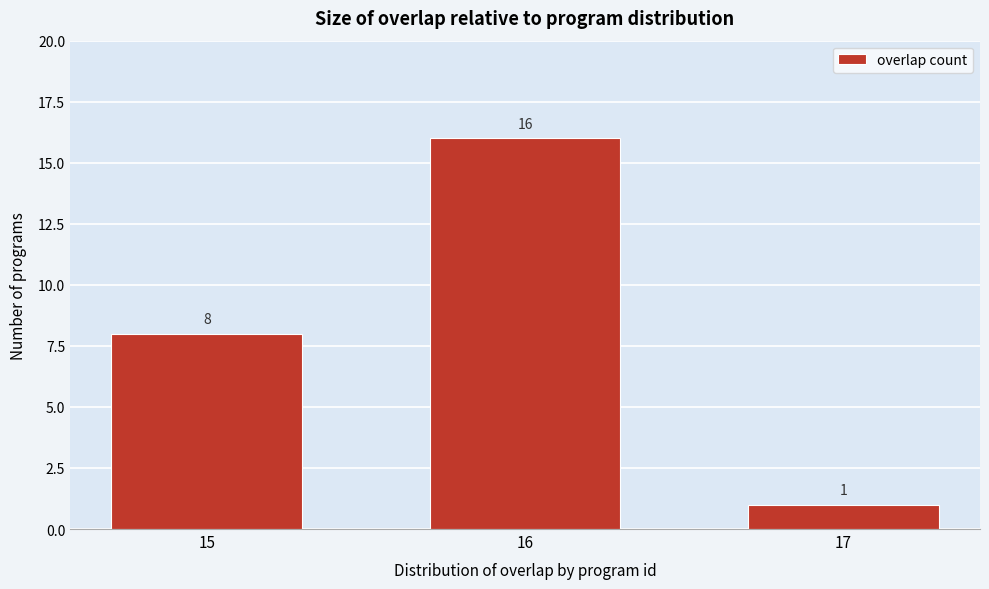

Reading left to right, transcribe all the data shown in this chart.

15=8	16=16	17=1